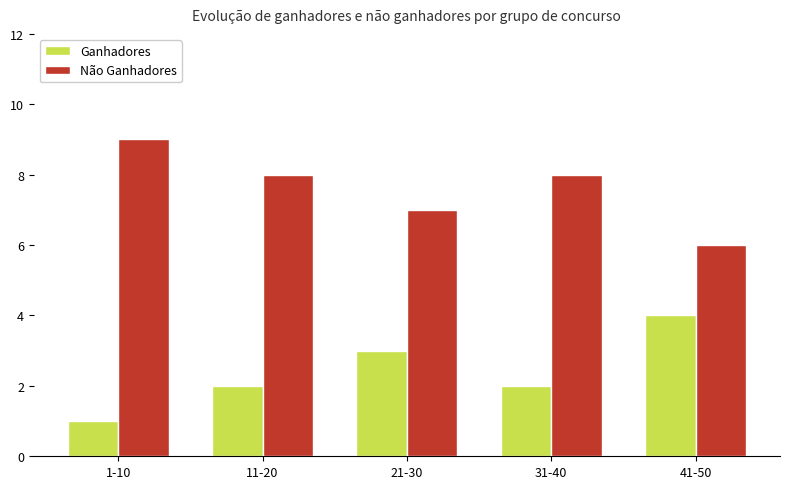

At 21-30, list the series in order from largest to smallest.

Não Ganhadores, Ganhadores